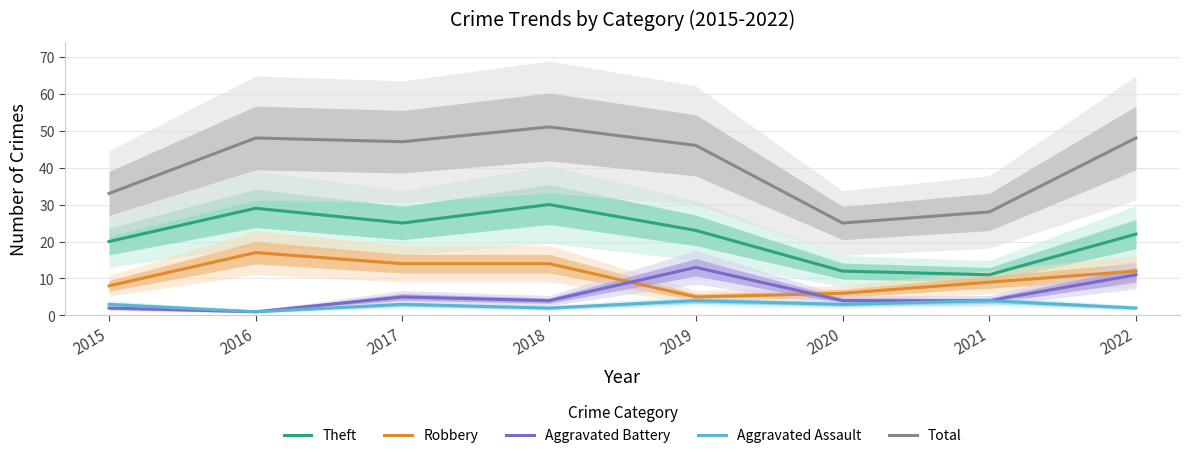

List the labels in order of Robbery value, largest first.

2016, 2017, 2018, 2022, 2021, 2015, 2020, 2019